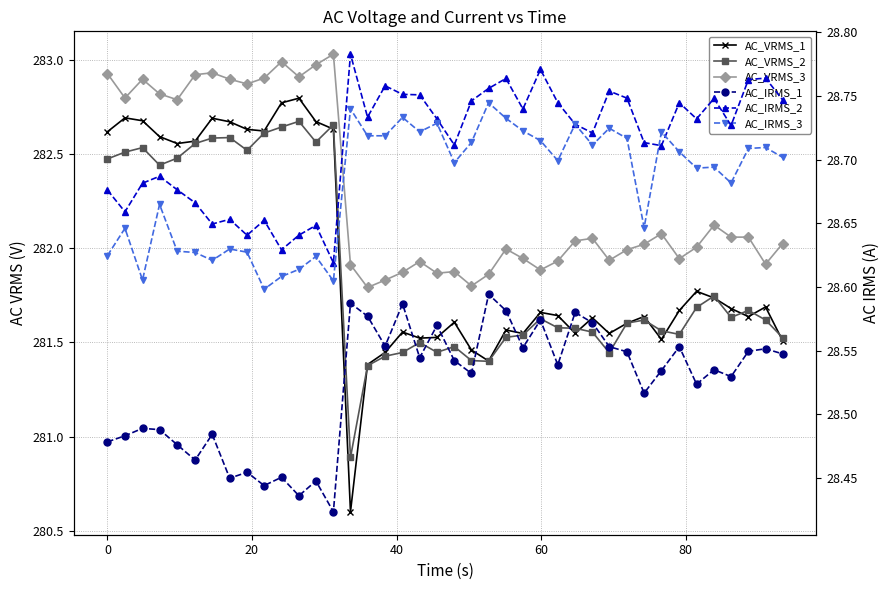

How many values in the AC_VRMS_2 series are below 281?

1